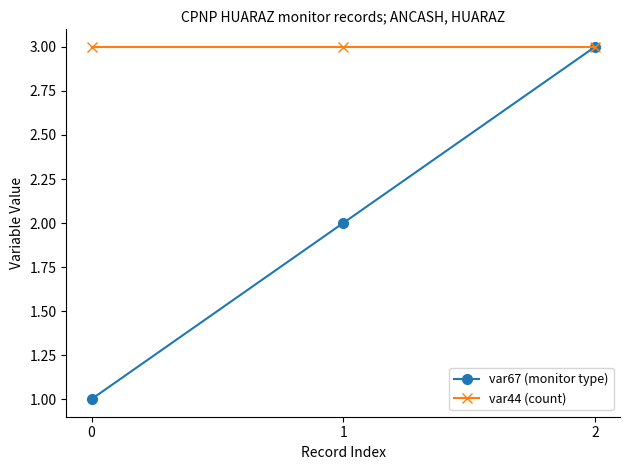

What is the smallest value displayed?

1